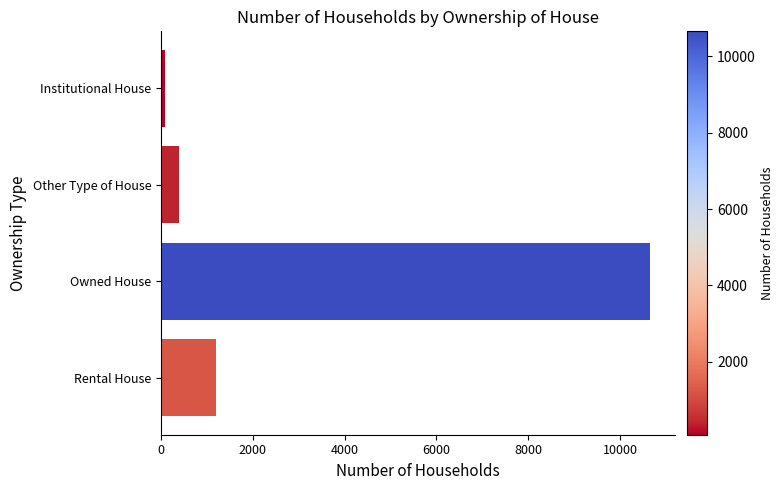

What is the difference between the maximum and minimum values?

10572